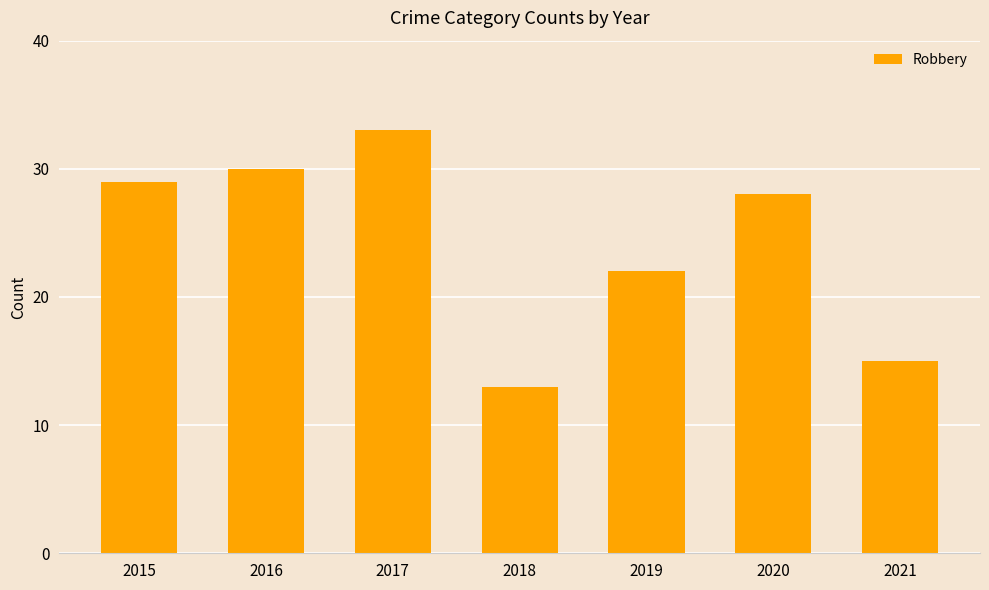

At which category does the chart reach its peak across all series?

2017